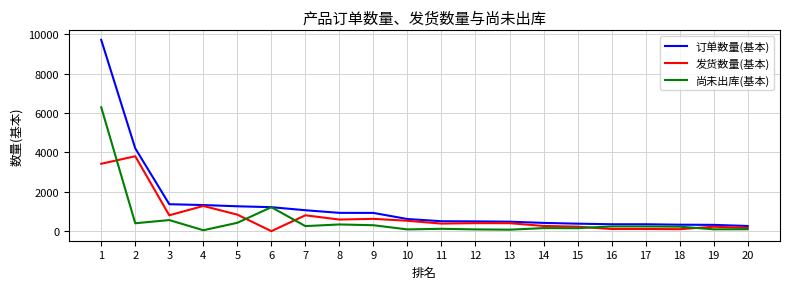

Rank the series at 19 from highest to lowest value.

订单数量(基本), 发货数量(基本), 尚未出库(基本)